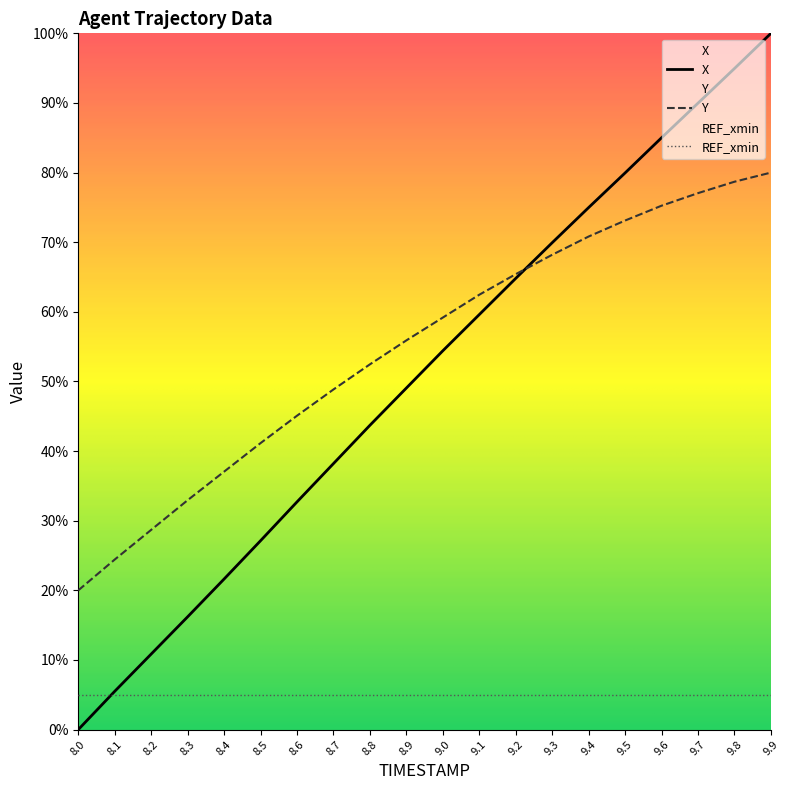

Rank the categories by X value from lowest to highest.

8.0, 8.1, 8.2, 8.3, 8.4, 8.5, 8.6, 8.7, 8.8, 8.9, 9.0, 9.1, 9.2, 9.3, 9.4, 9.5, 9.6, 9.7, 9.8, 9.9